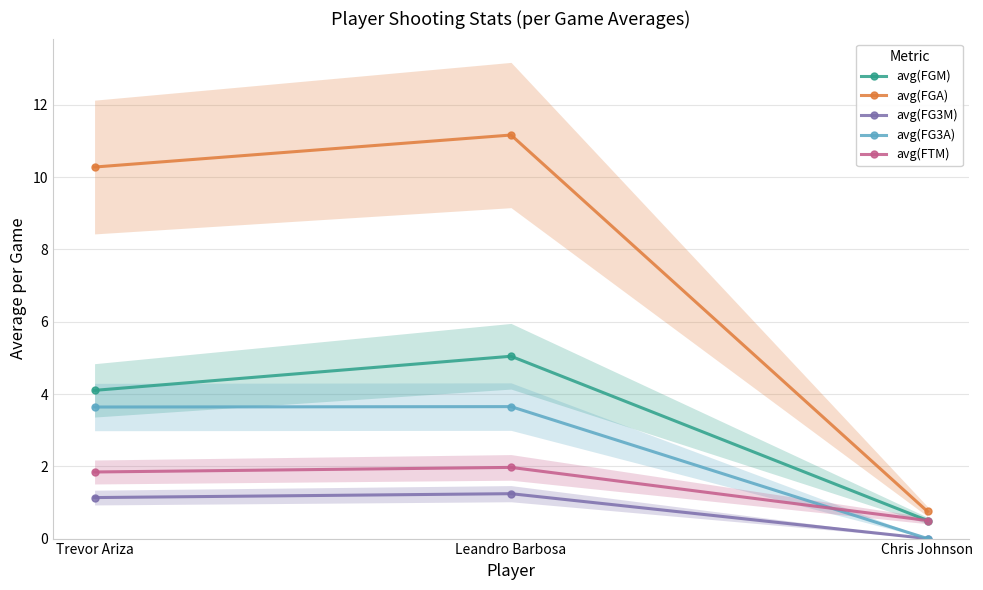

Between Leandro Barbosa and Chris Johnson, which is larger?

Leandro Barbosa